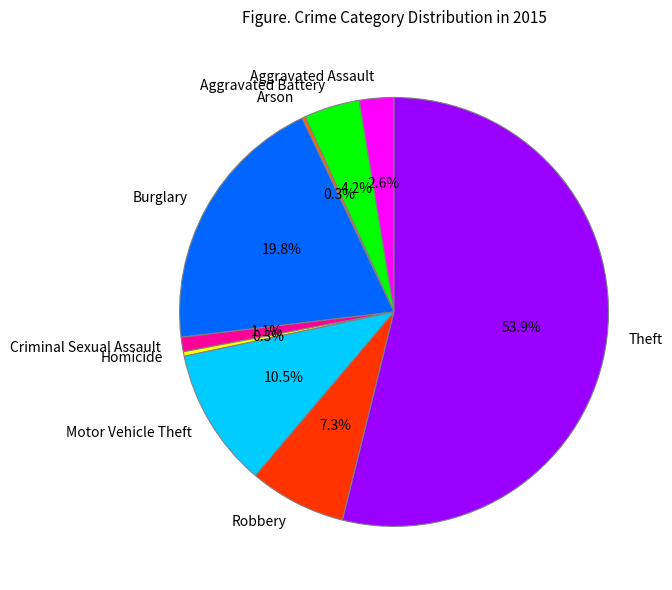

To the nearest percent, what is the difference between the largest and smallest slice percentages?

54%